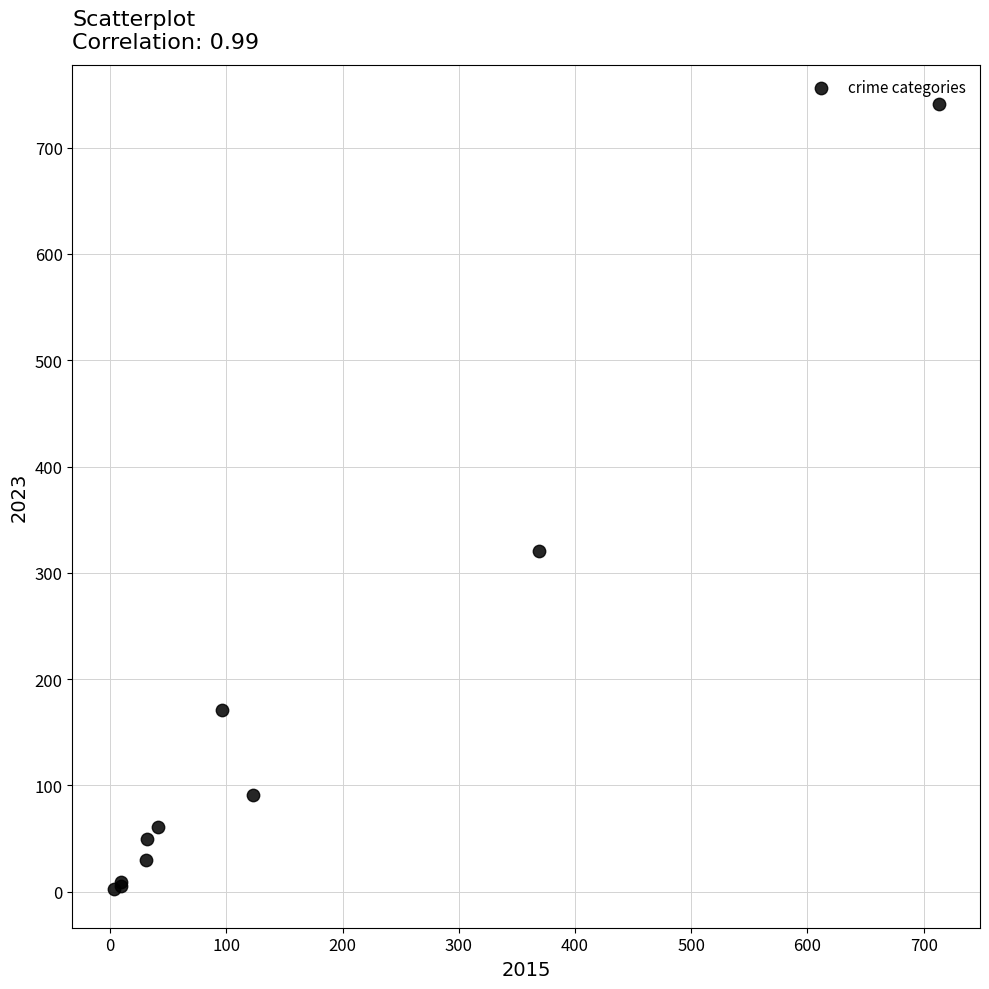

What Y value in the scatter plot is closest to 372?

321